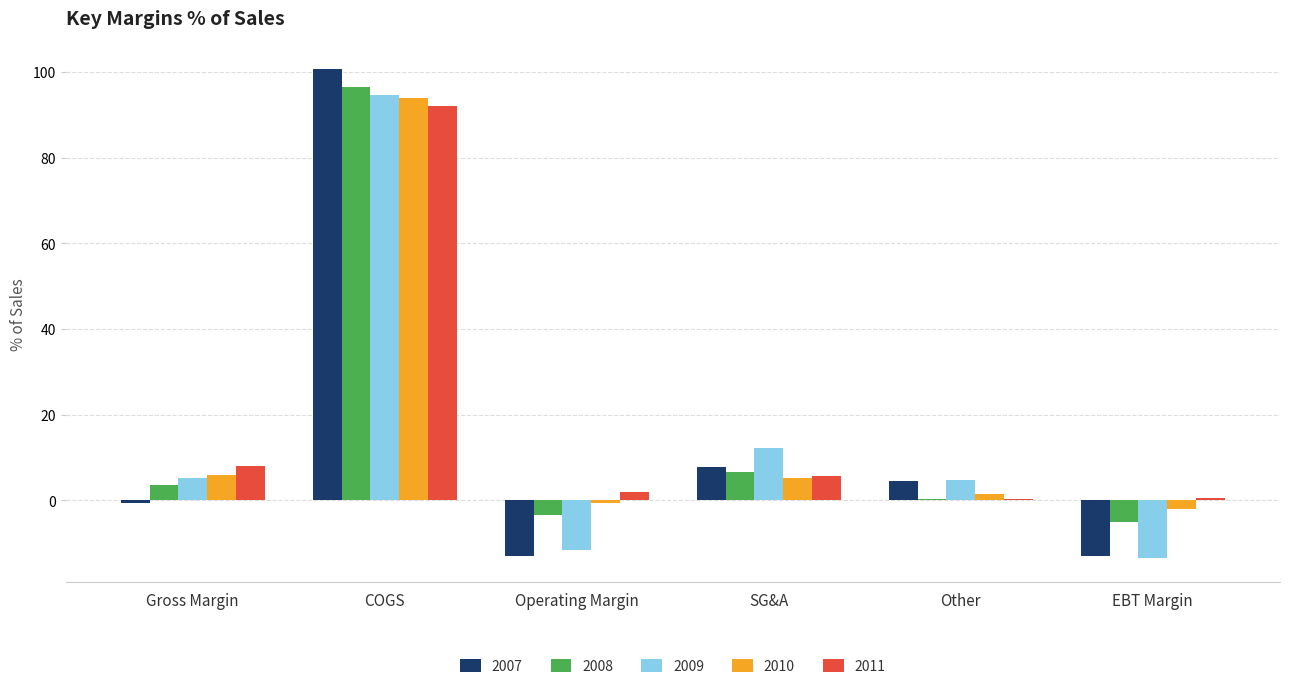

Are the bars grouped side by side (vs. stacked)?

Yes